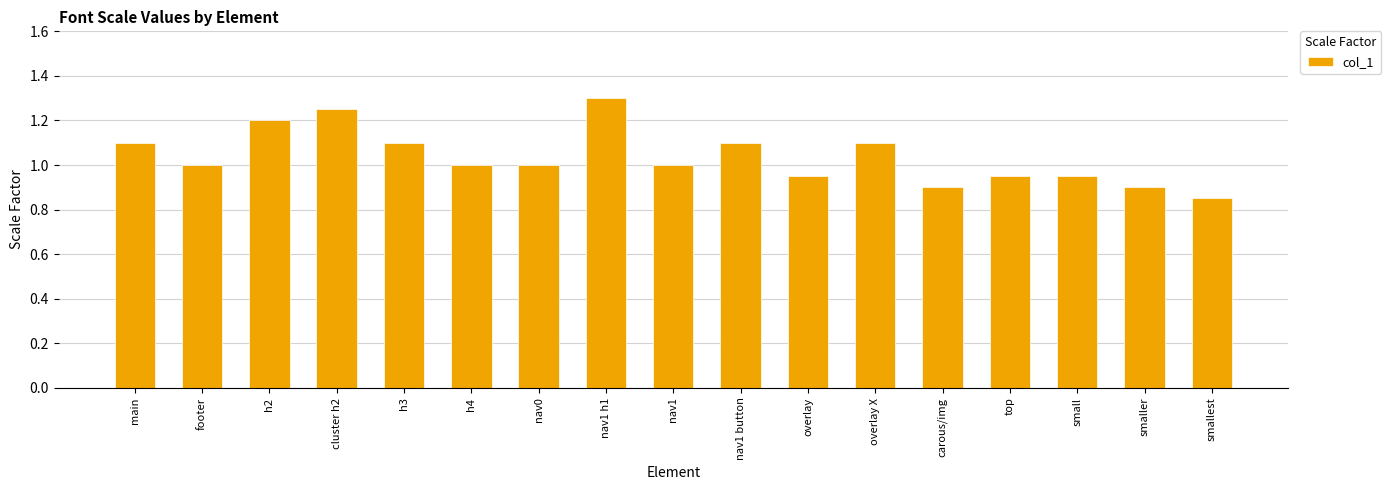

Approximately how many times larger is the value at nav1 button compared to overlay X?

1.0